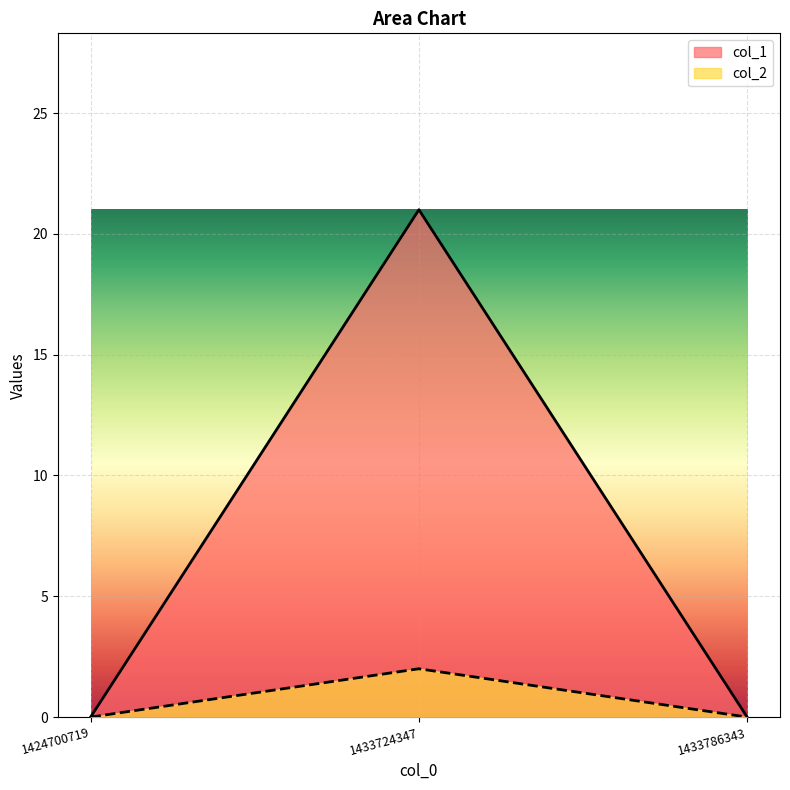

How many lines are shown in the chart?

2